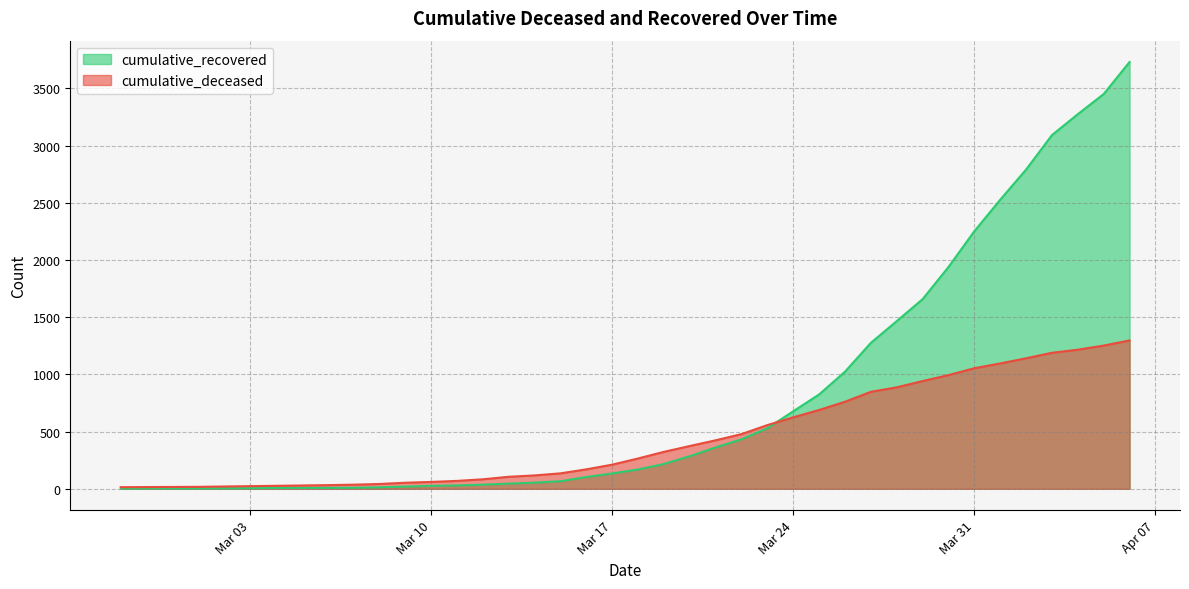

Is the value of cumulative_deceased at 2020-03-12 greater than the value of cumulative_recovered at 2020-03-04?

Yes